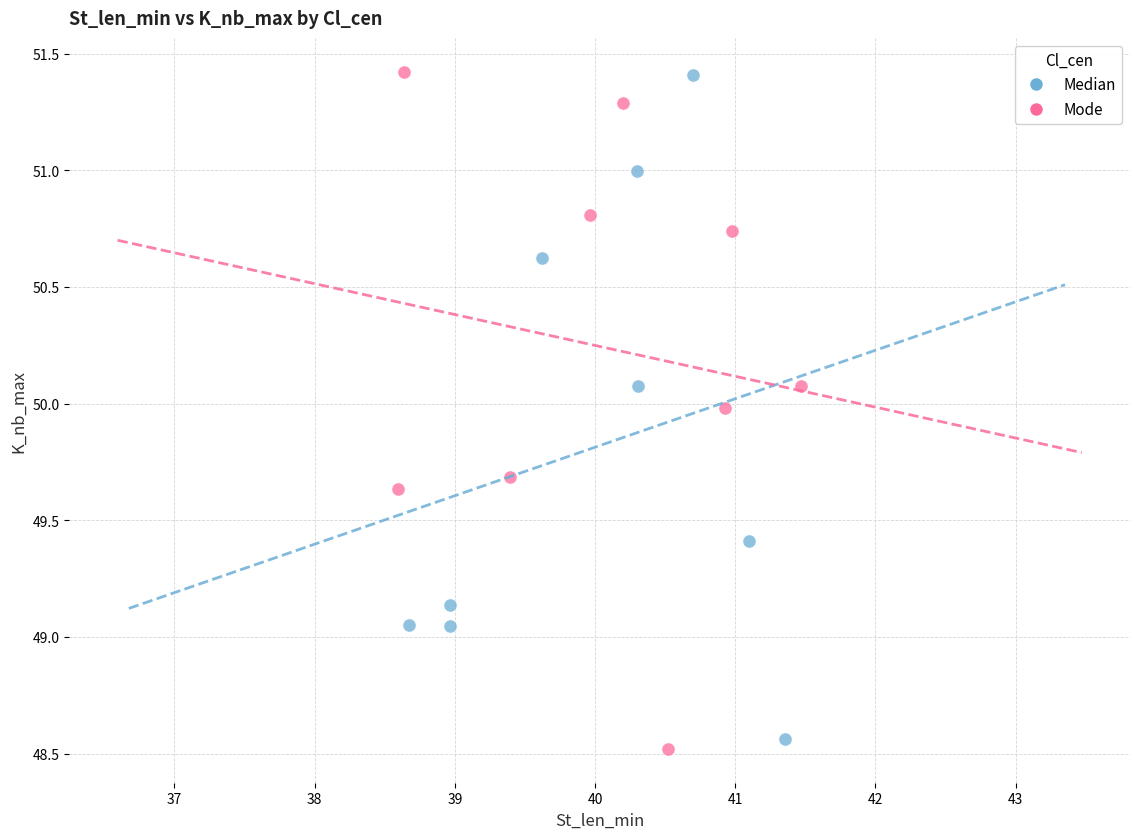

What are all the series names shown in the legend?

Median, Mode